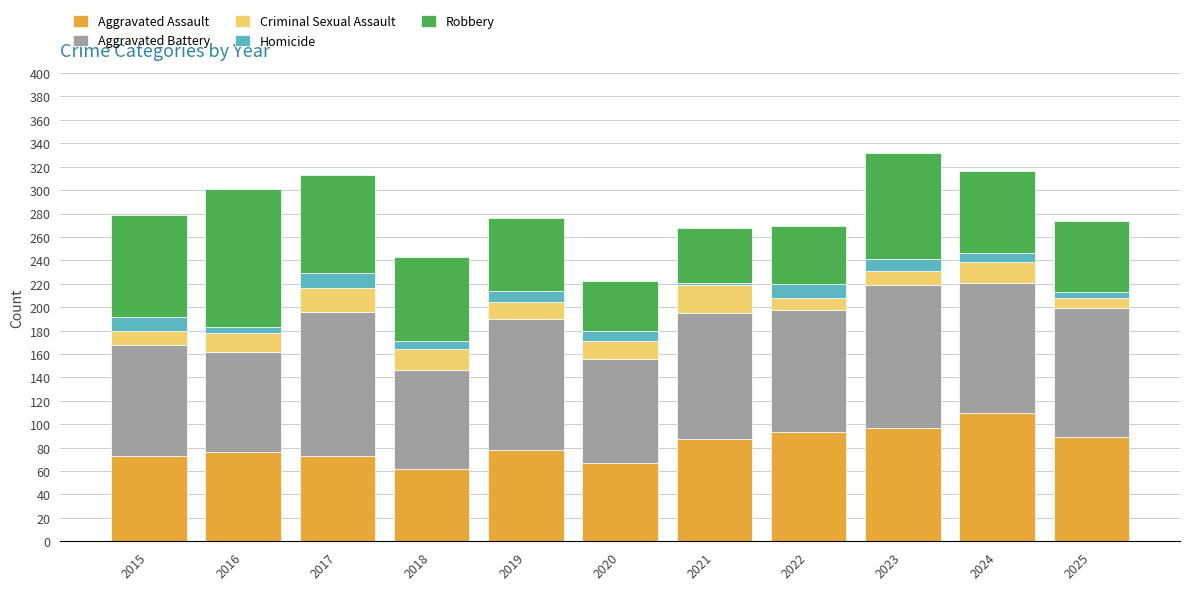

The value of Aggravated Assault at 2017 is 73. True or false?

True